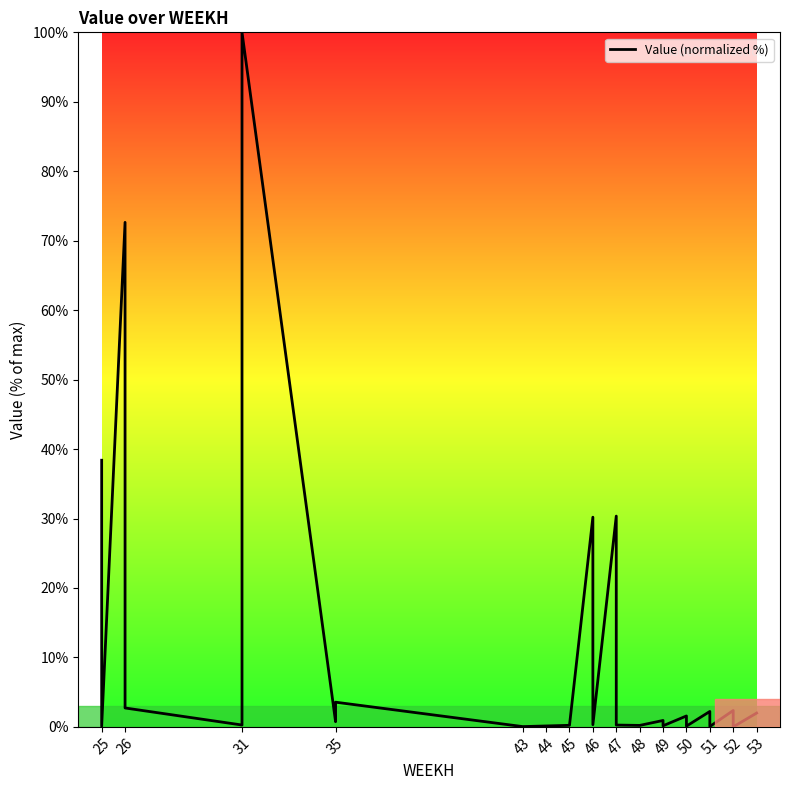

How many data points are above 0?

24